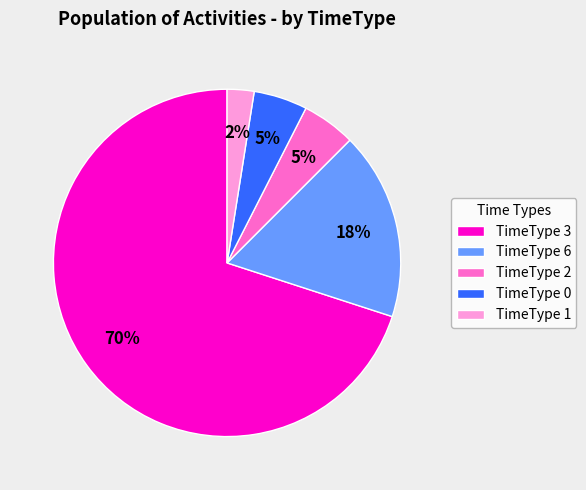

To the nearest percent, what is the average slice percentage?

20%